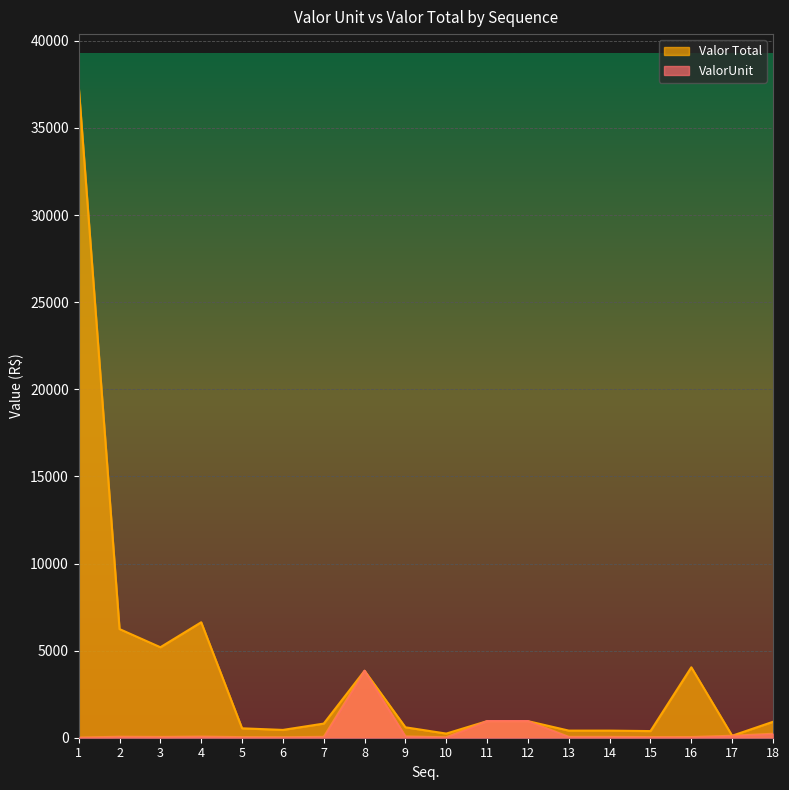

At how many categories does at least one series exceed 3387?

6